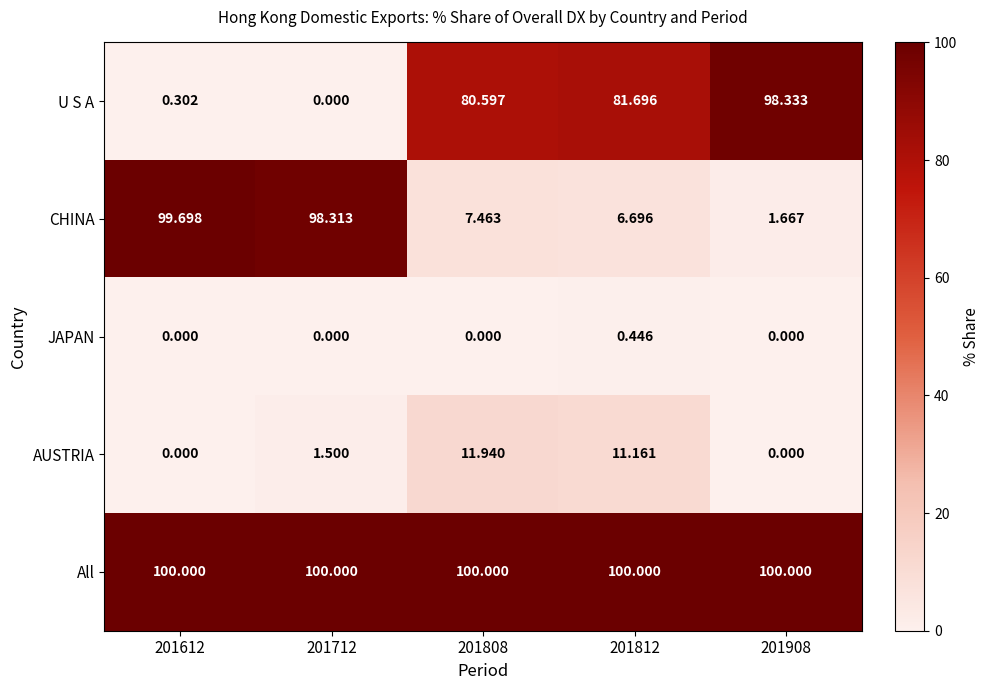

List the series in order of their peak value, lowest first.

JAPAN, AUSTRIA, U S A, CHINA, All